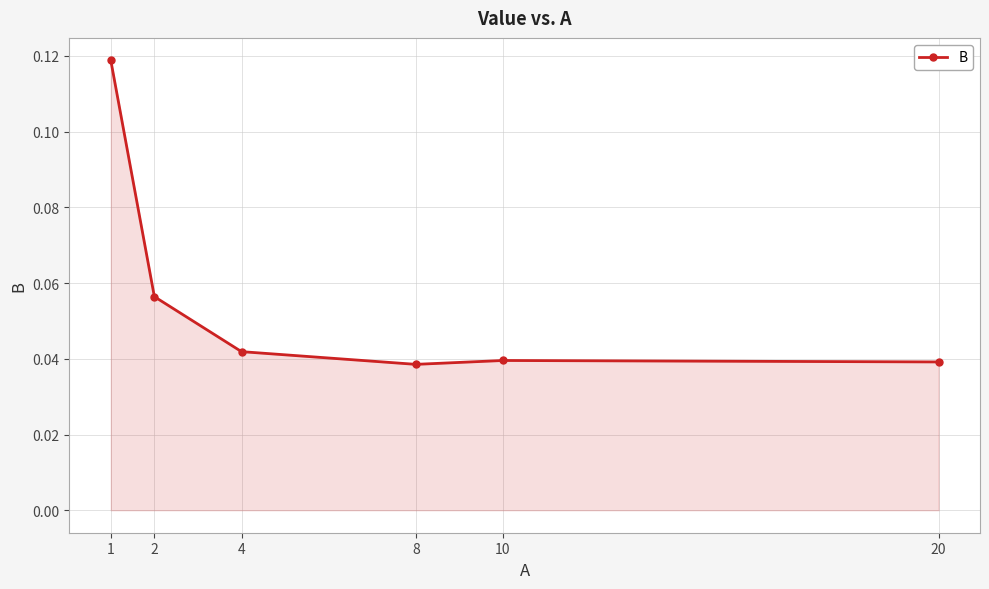

Which category has the highest value across all series?

1